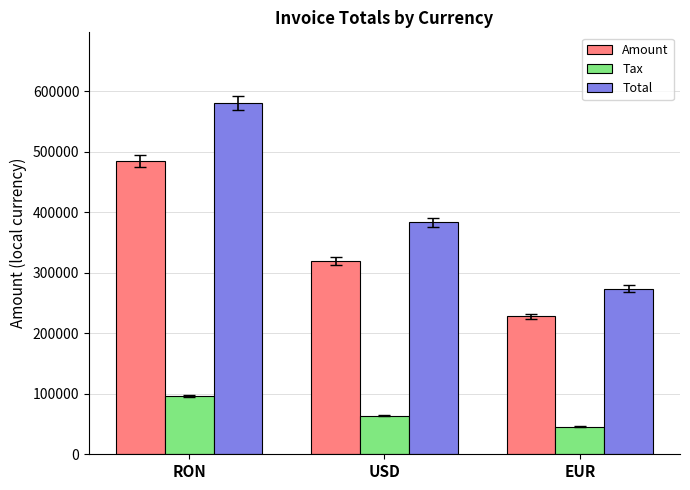

Reading left to right, transcribe all the data shown in this chart.

Amount: 484184.0	319484.0	227909.0
Tax: 96836.8	63896.8	45581.8
Total: 581022.0	383381.0	273491.0